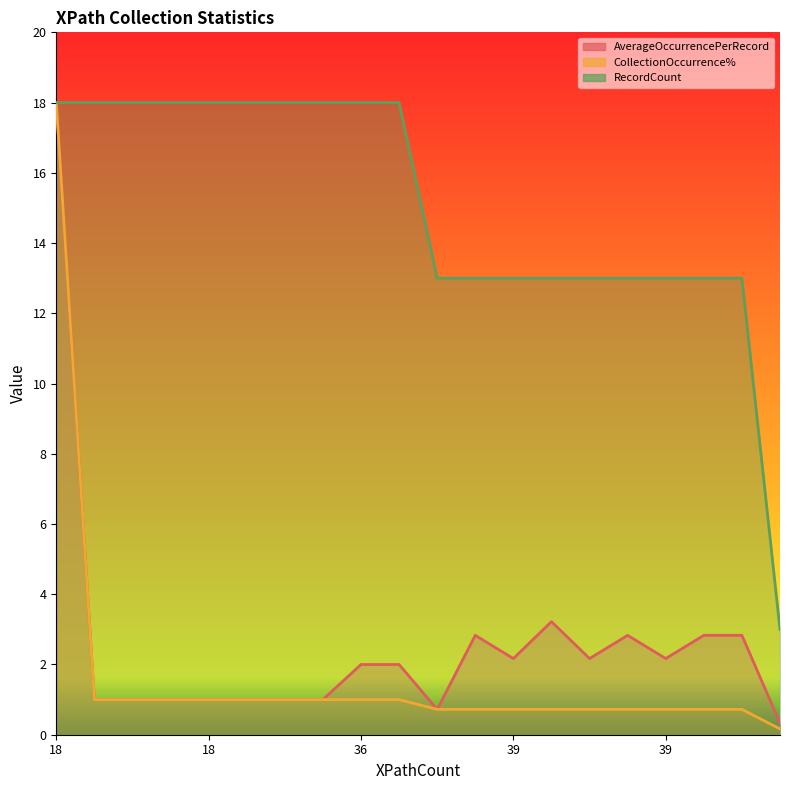

Rank the categories by AverageOccurrencePerRecord value from highest to lowest.

18, 58, 51, 51, 51, 51, 39, 39, 39, 36, 36, 18, 18, 18, 18, 18, 18, 18, 13, 6